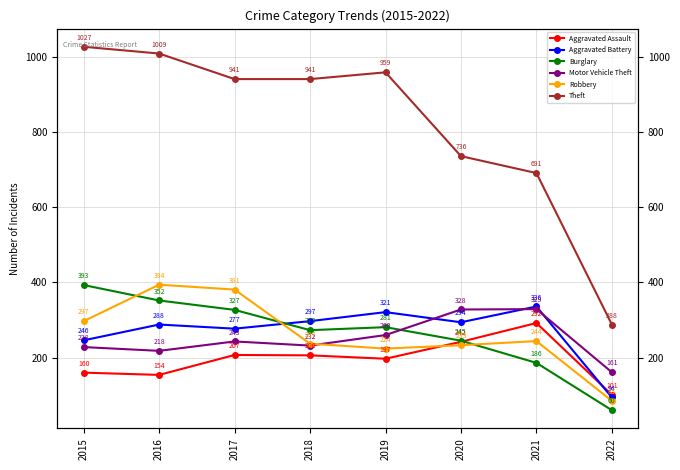

Does the chart display data point markers on the line(s)?

Yes